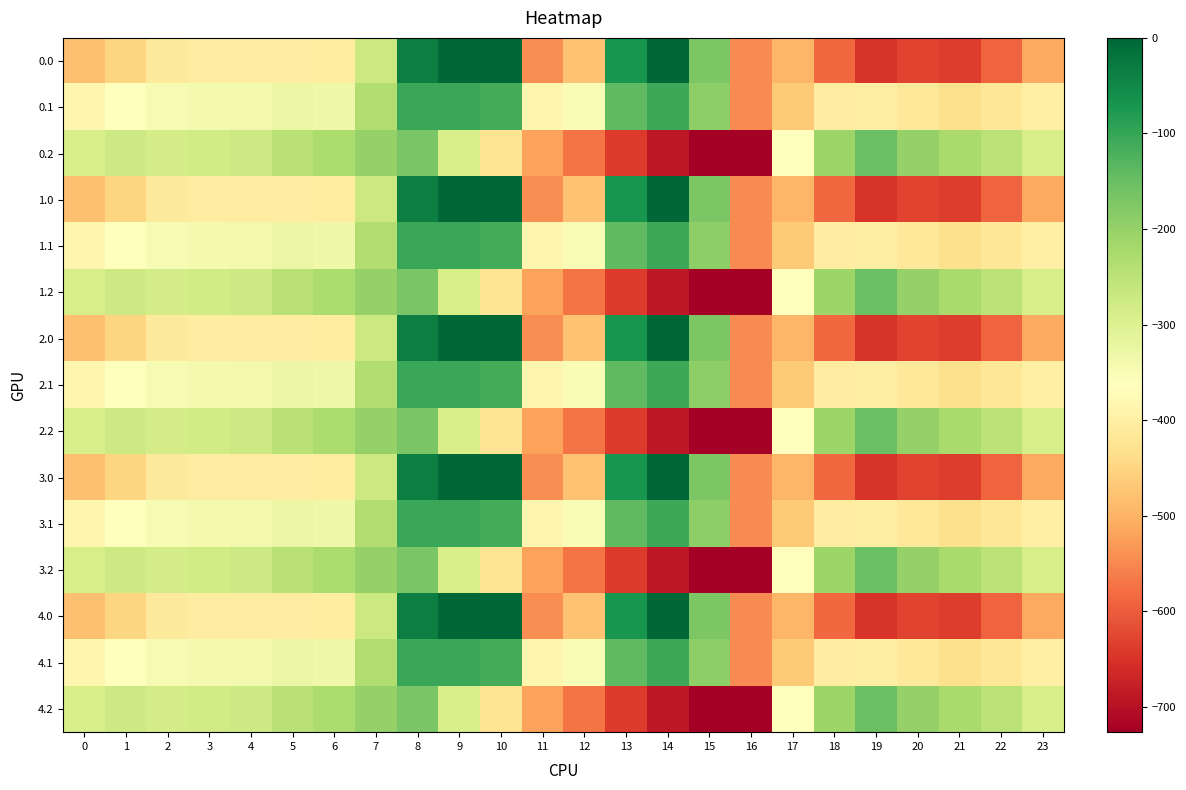

What is the total value across all series at 4?

-5094.5